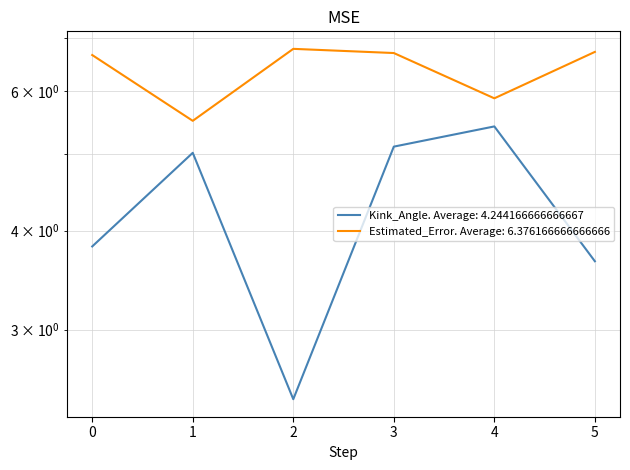

How many interior local valleys does the Estimated_Error series have?

2